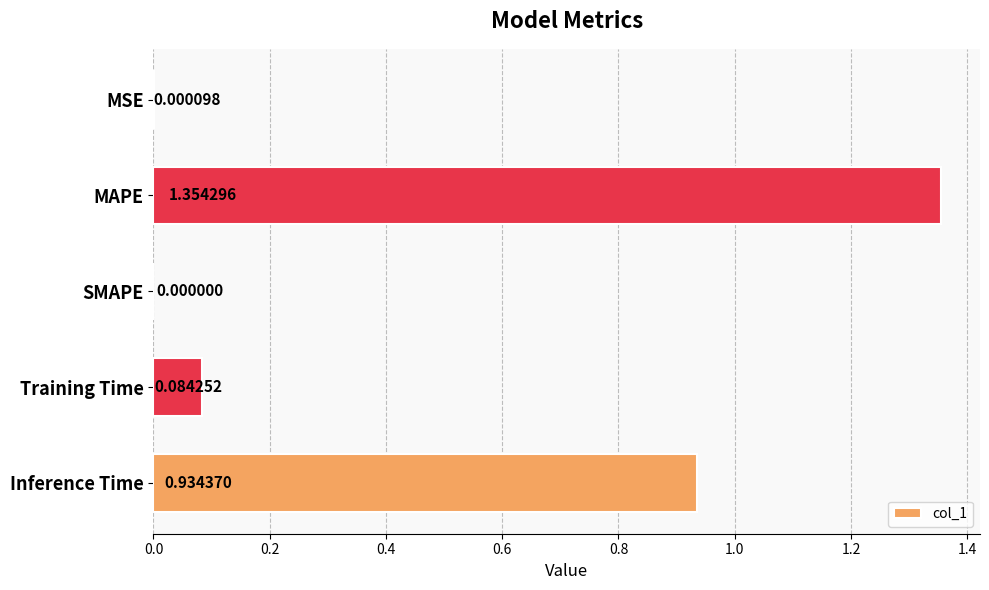

What is the sum of all values?

2.4